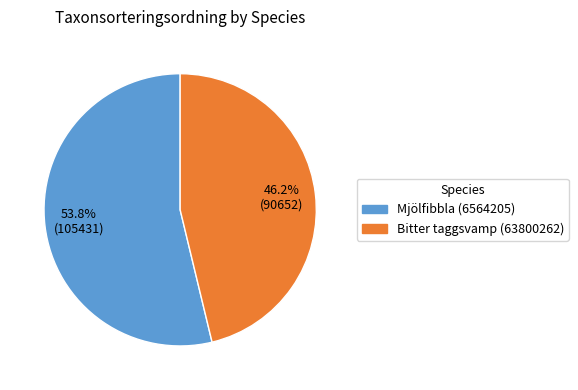

True or false: Bitter taggsvamp (63800262) accounts for 39% of the total.

False